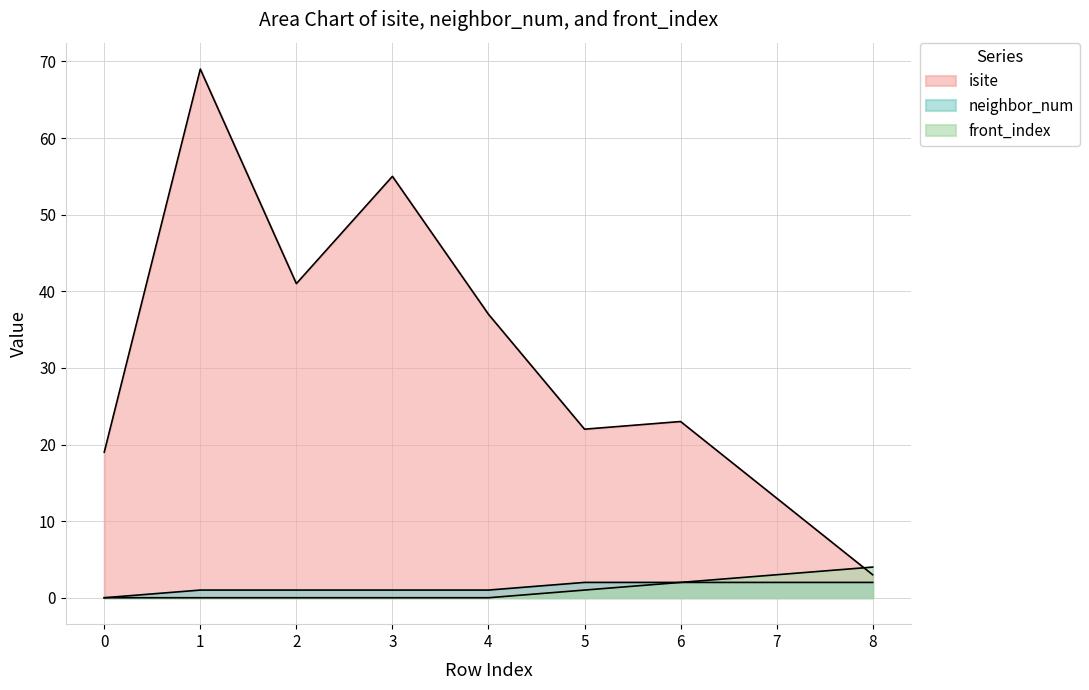

The value of isite at 3 is 55. True or false?

True